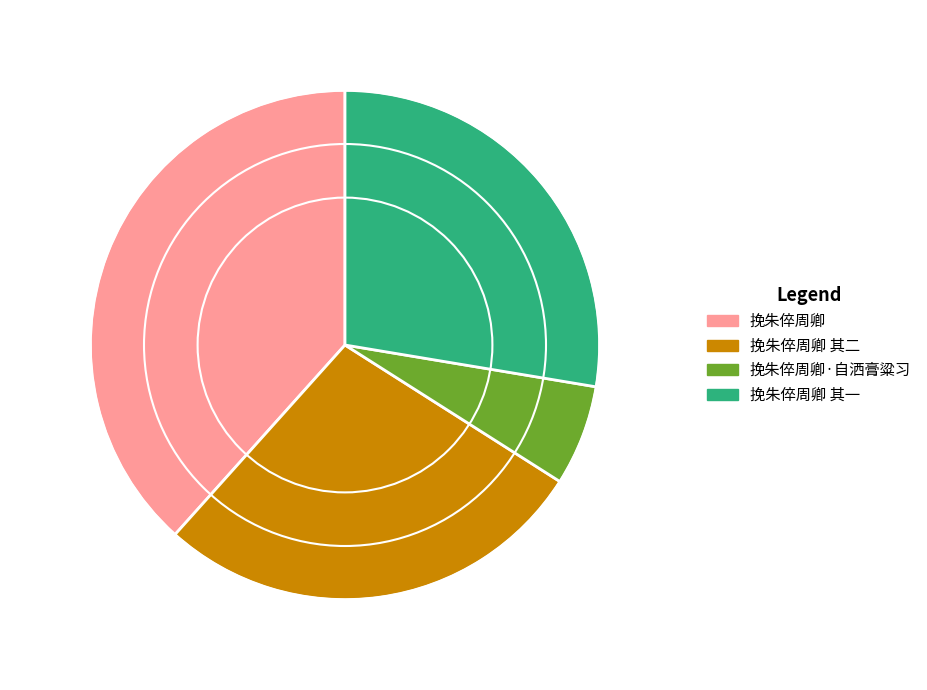

Is 挽朱倅周卿 其一 the majority of the pie?

No